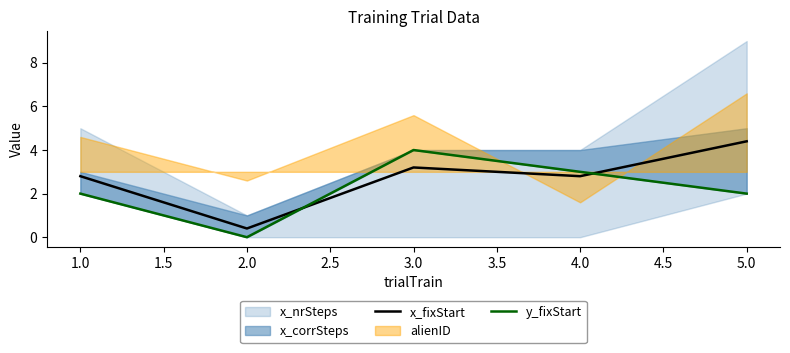

What is the minimum value for x_fixStart?

0.4